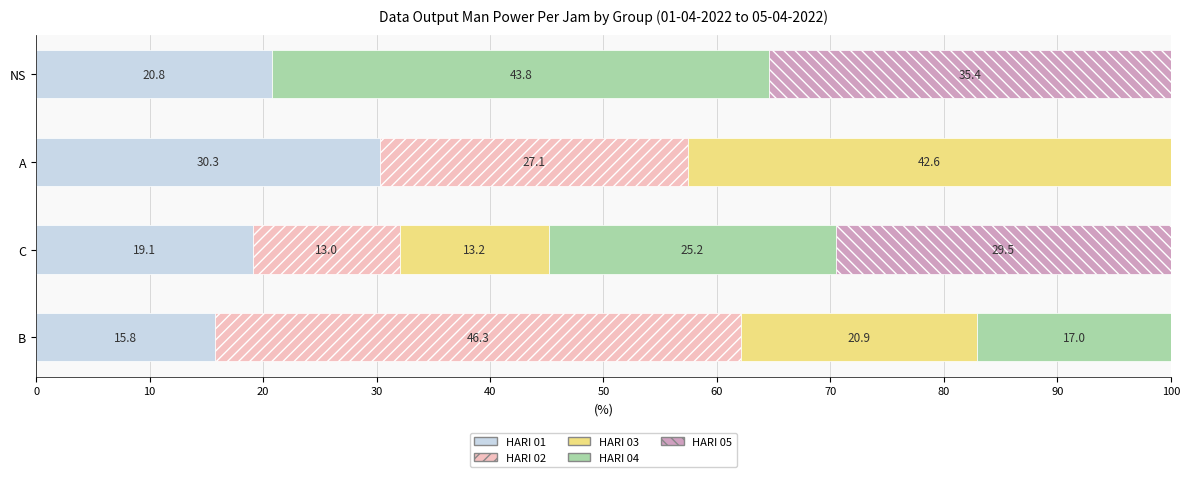

Which category has the highest value in the HARI 01 series?

A